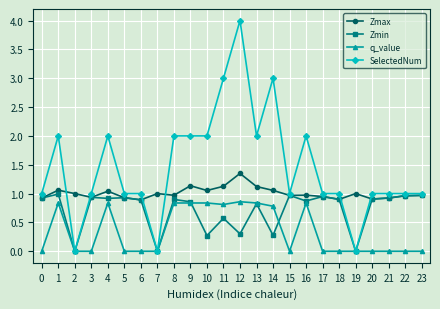

At which category is the sum across all series the highest?

12